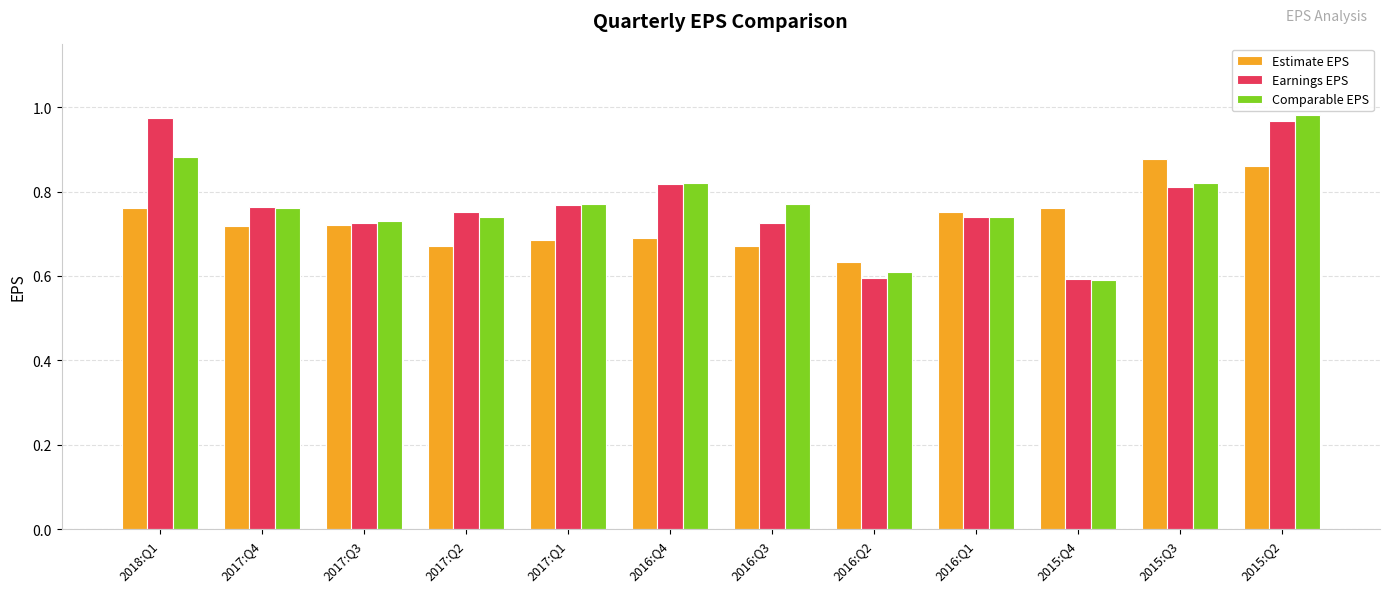

The value of Estimate EPS at 2016:Q1 is 0.8. True or false?

True